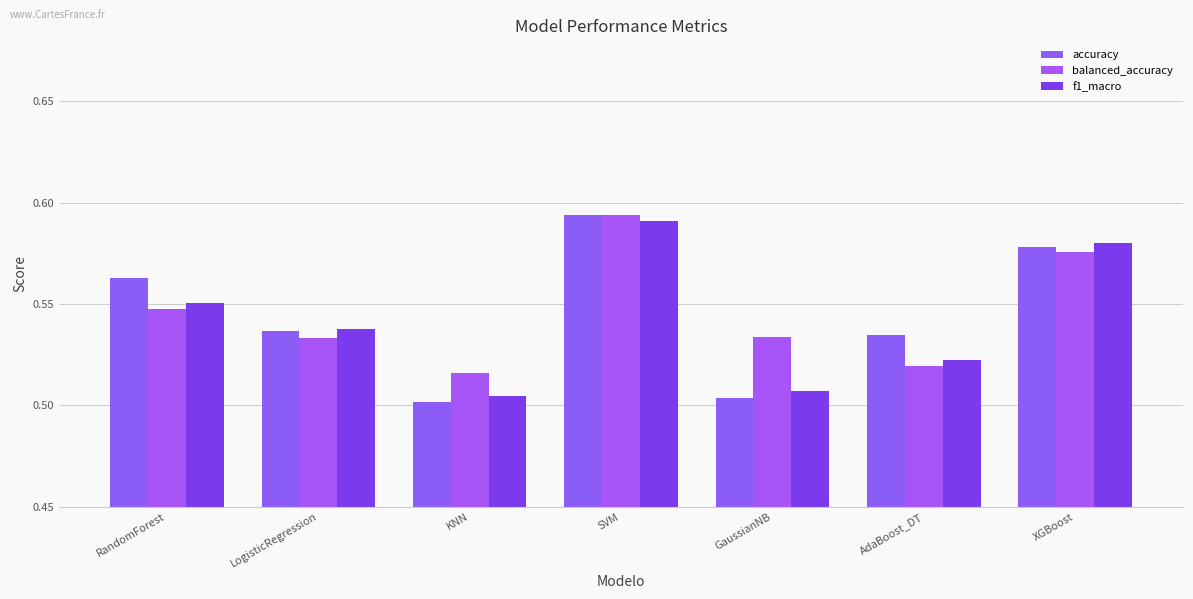

What are all the series names shown in the legend?

accuracy, balanced_accuracy, f1_macro